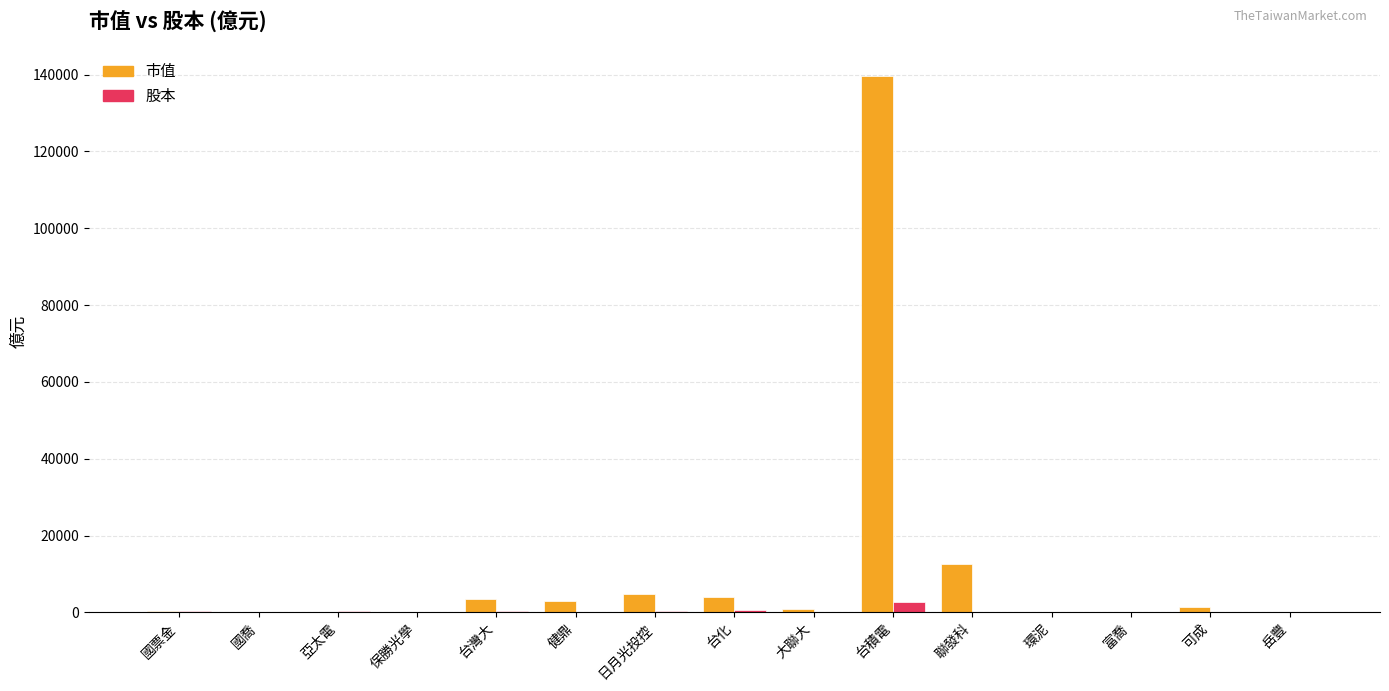

What is the maximum value shown in the chart?

139516.8